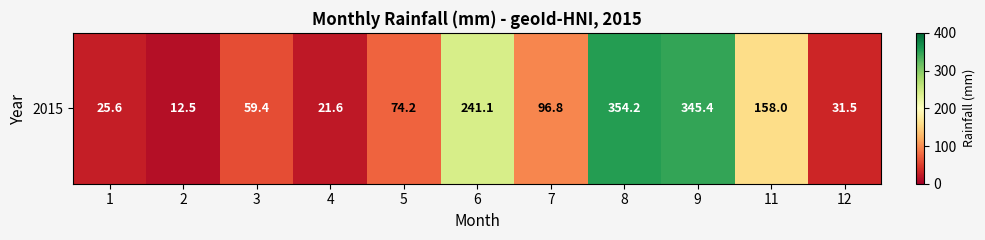

How many series are shown in this chart?

1